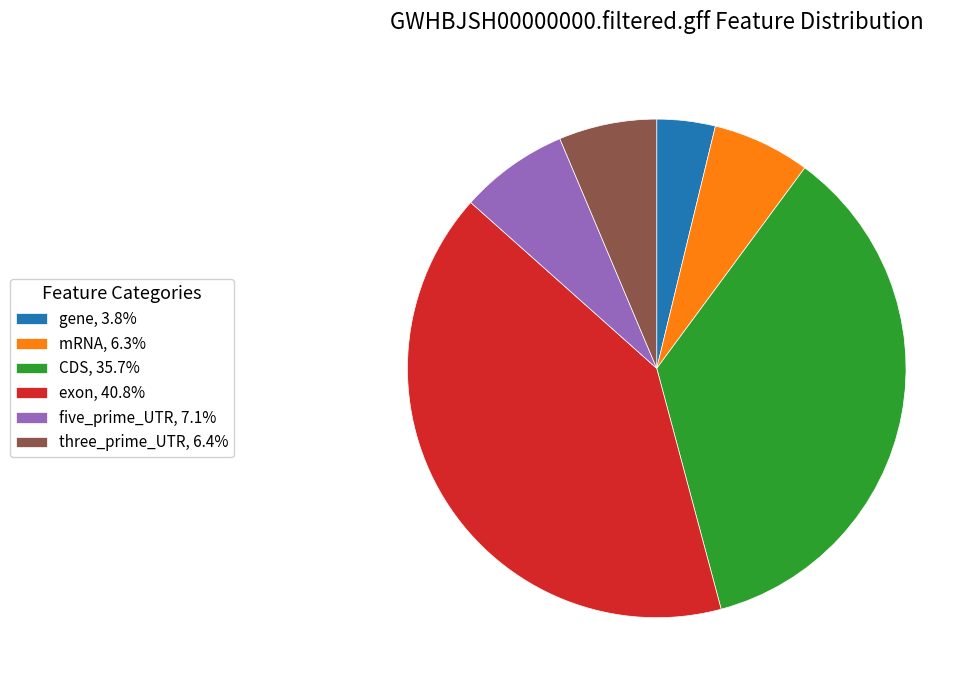

Approximately how many times larger is the value at three_prime_UTR compared to gene?

1.7